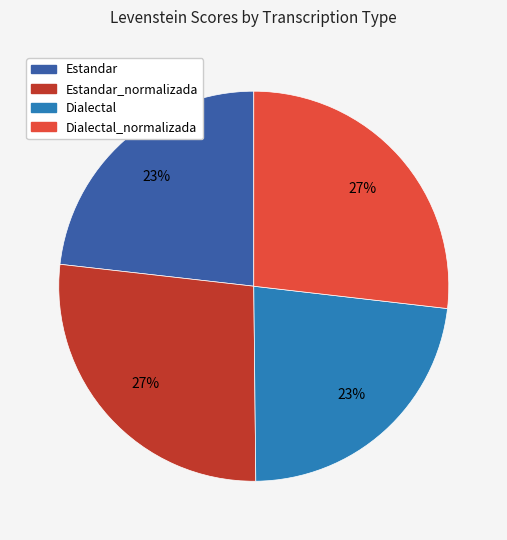

Does any single category account for the majority?

No